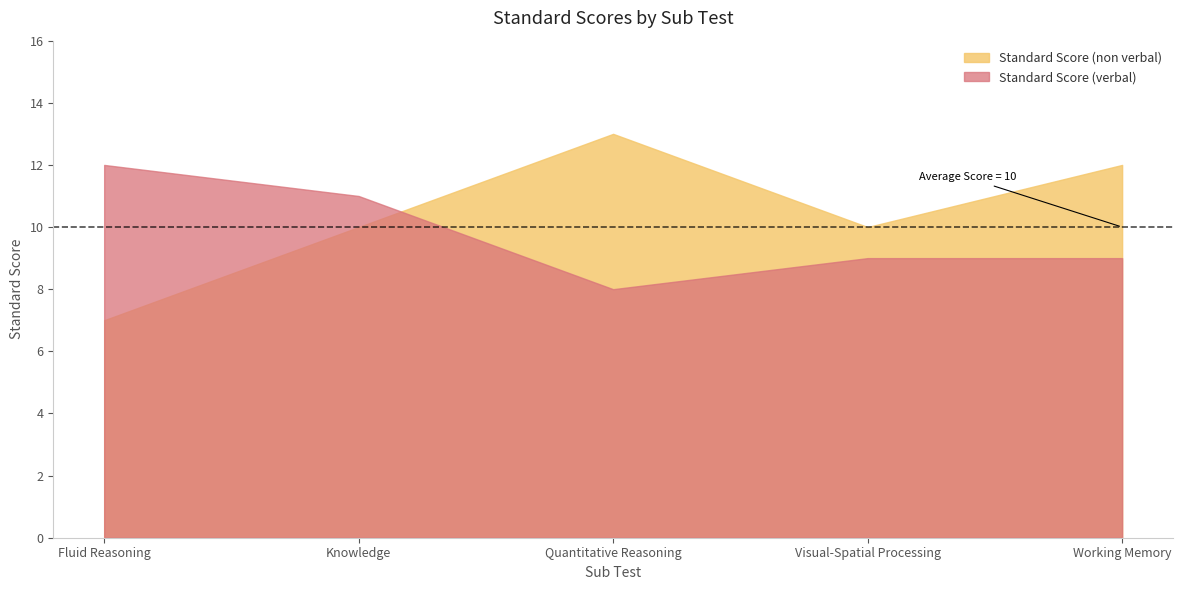

How many times do Standard Score (verbal) and Standard Score (non verbal) cross each other?

1